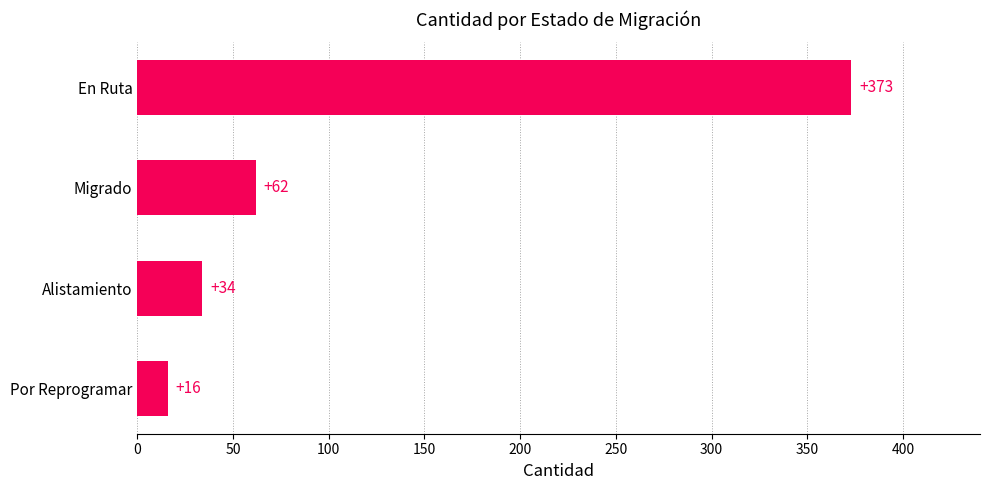

What is the difference between the values at En Ruta and Migrado?

311